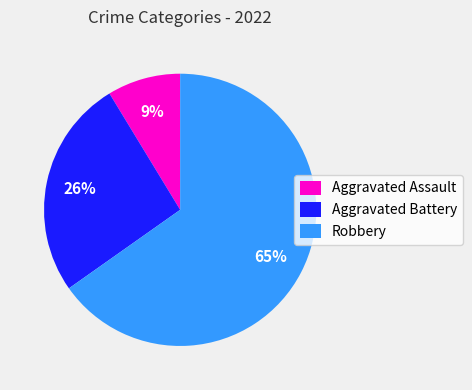

Count the number of slices in the pie.

3